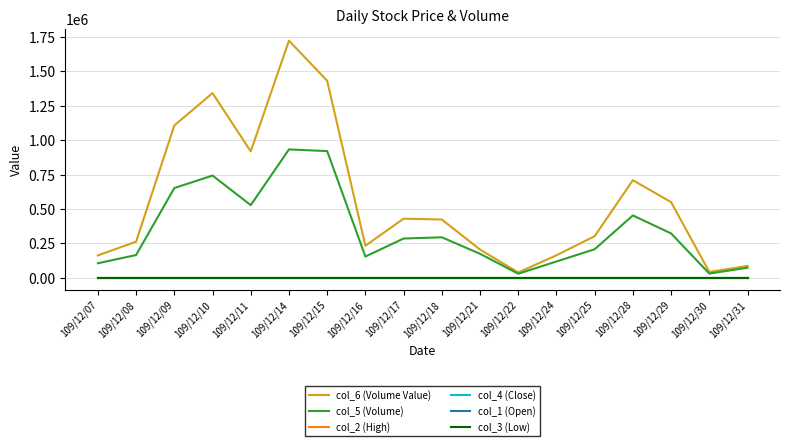

Which category has the highest value across all series?

109/12/14